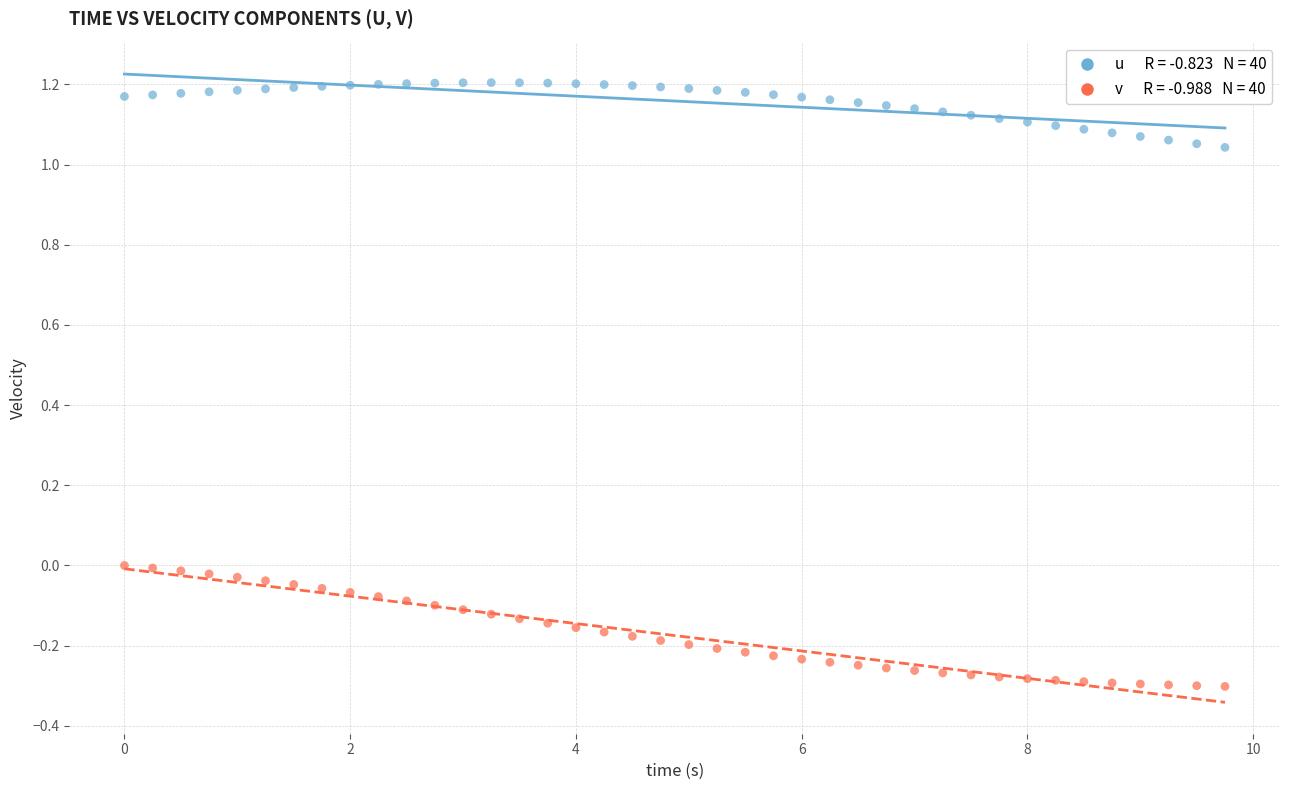

Across all data points, what is the range of Y values (max minus min)?

1.5